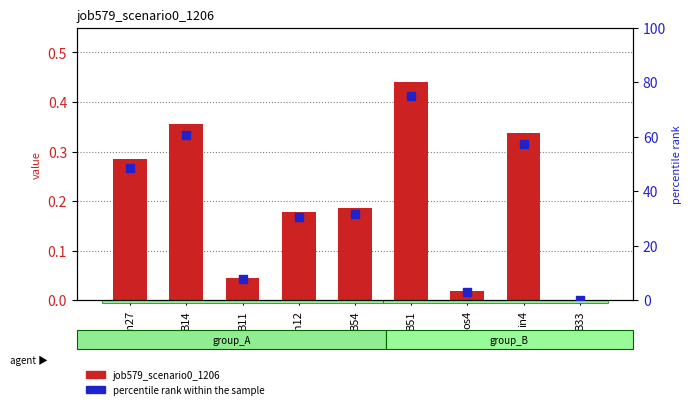

Which series has the largest Y range (max minus min)?

percentile rank within the sample